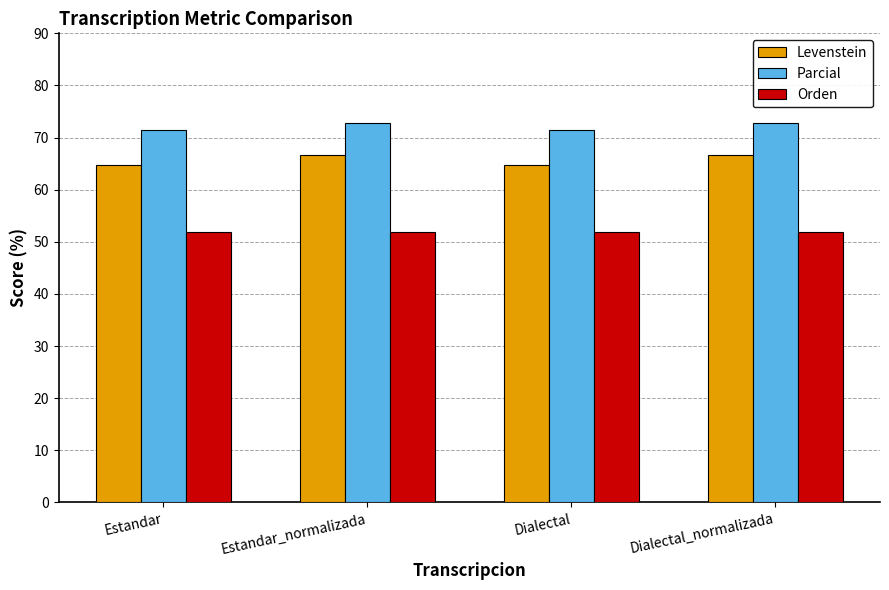

At how many categories does at least one series exceed 70?

4